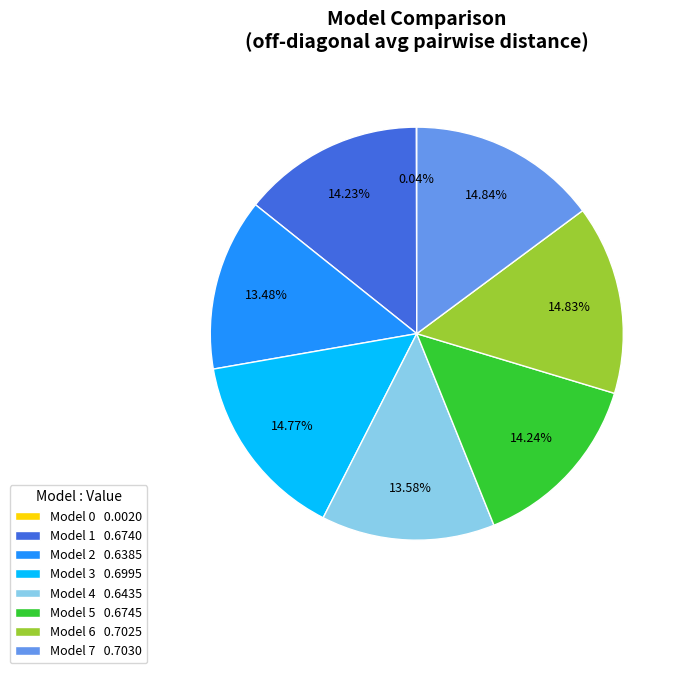

Combined, do Model 4 0.6435 and Model 7 0.7030 account for over 50%?

No